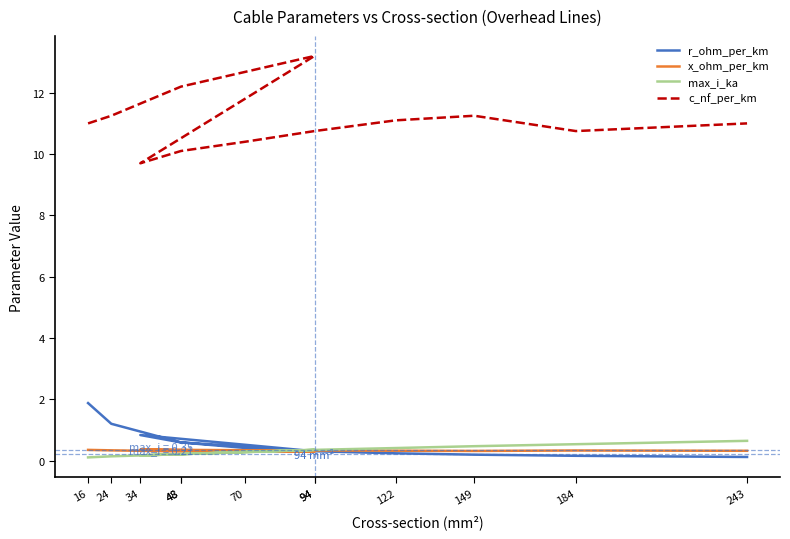

How many max_i_ka values are between 0 and 1?

12